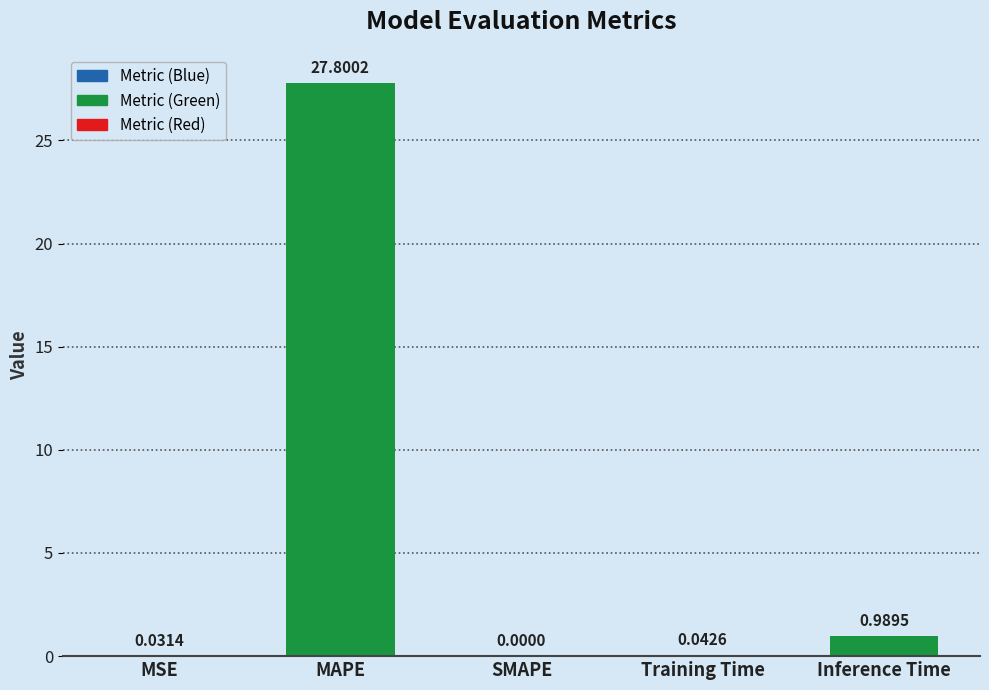

What is the change in value from SMAPE to Inference Time?

+1.0